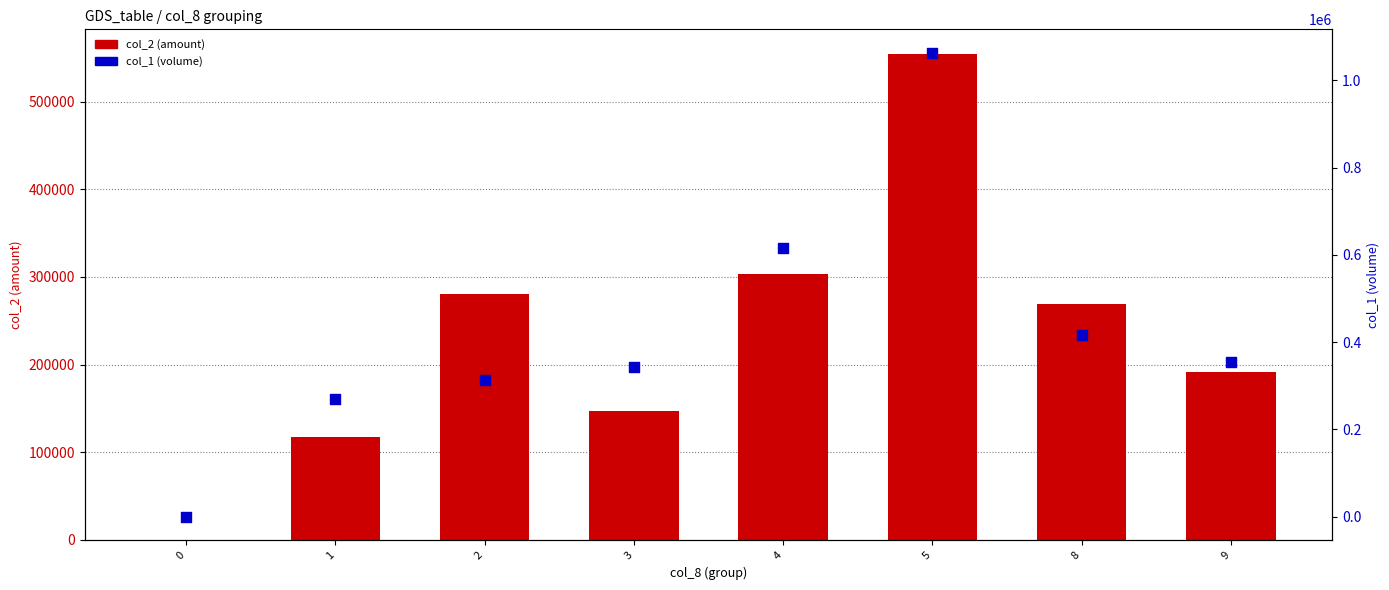

Which series has the widest spread of Y values?

col_1 (volume)